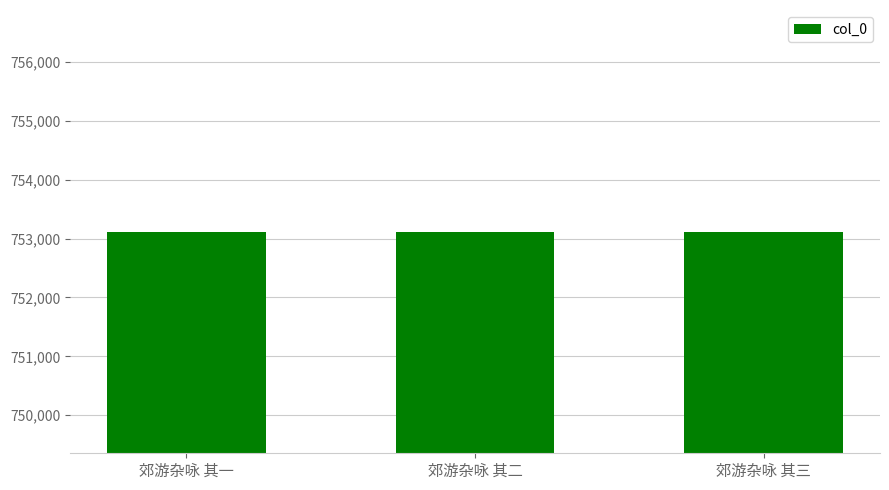

What is the change in value from 郊游杂咏 其一 to 郊游杂咏 其二?

+1